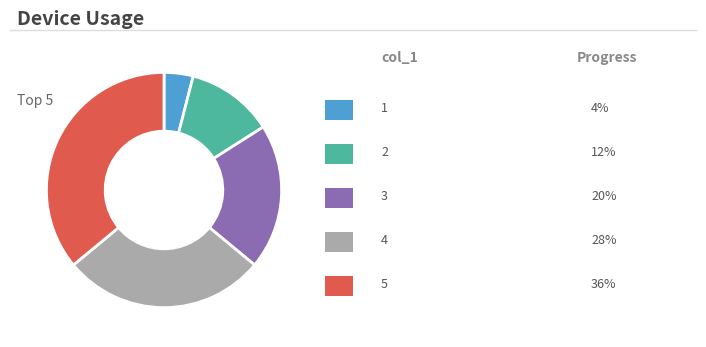

Is there a majority slice in this chart?

No